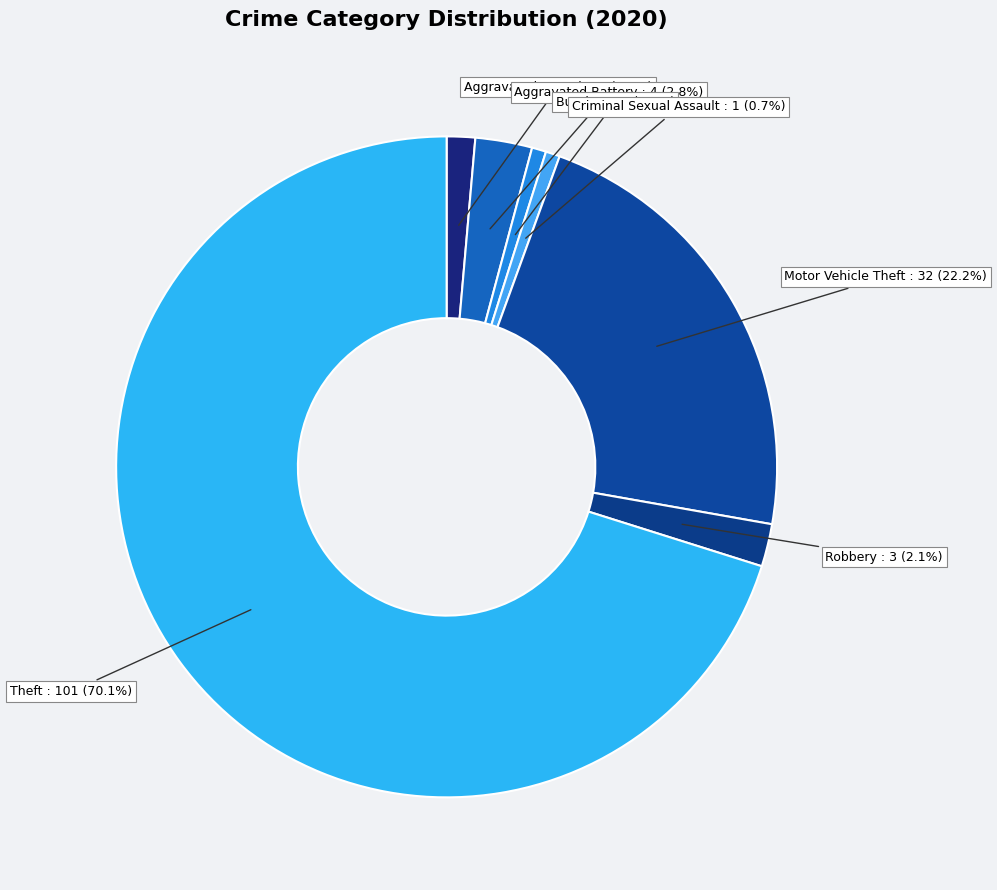

Between Aggravated Assault and Burglary, which is larger?

Aggravated Assault